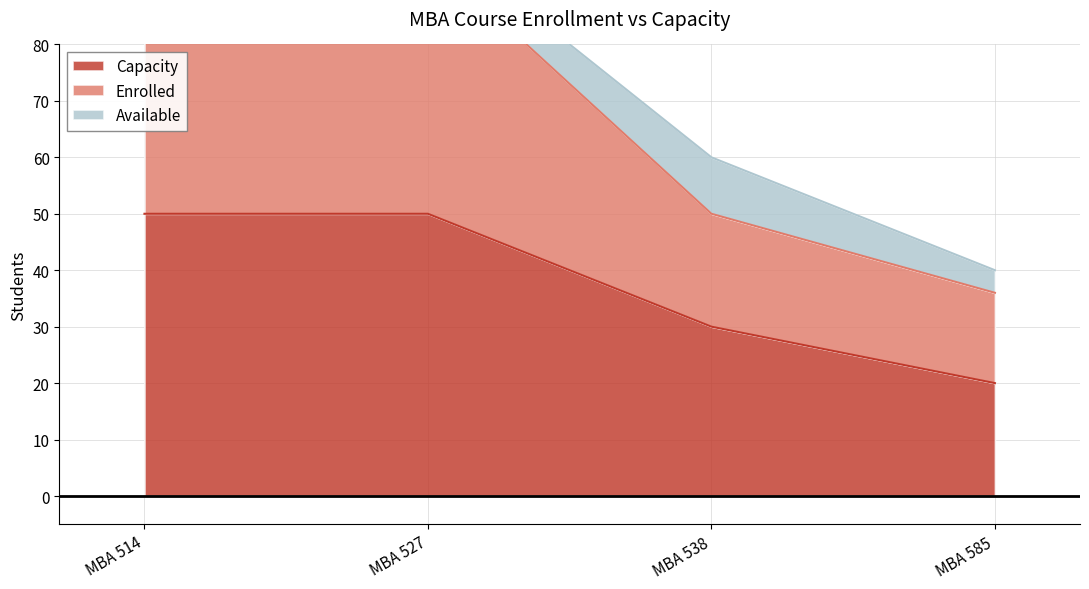

True or false: Capacity has more than 1 points higher than both neighbors.

False